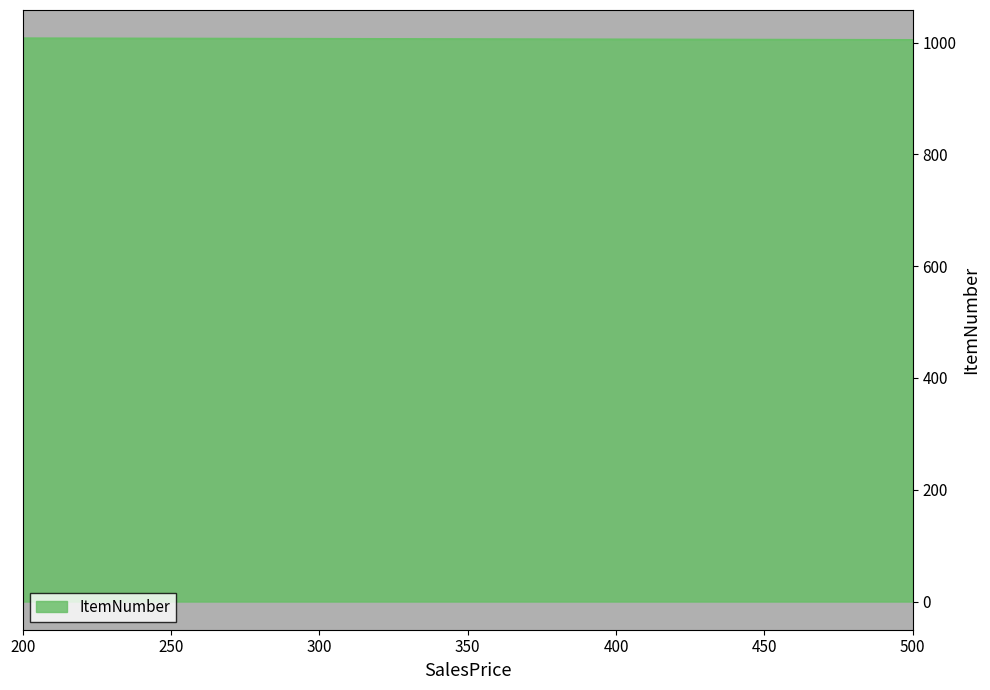

What is the difference between the maximum and minimum values?

3